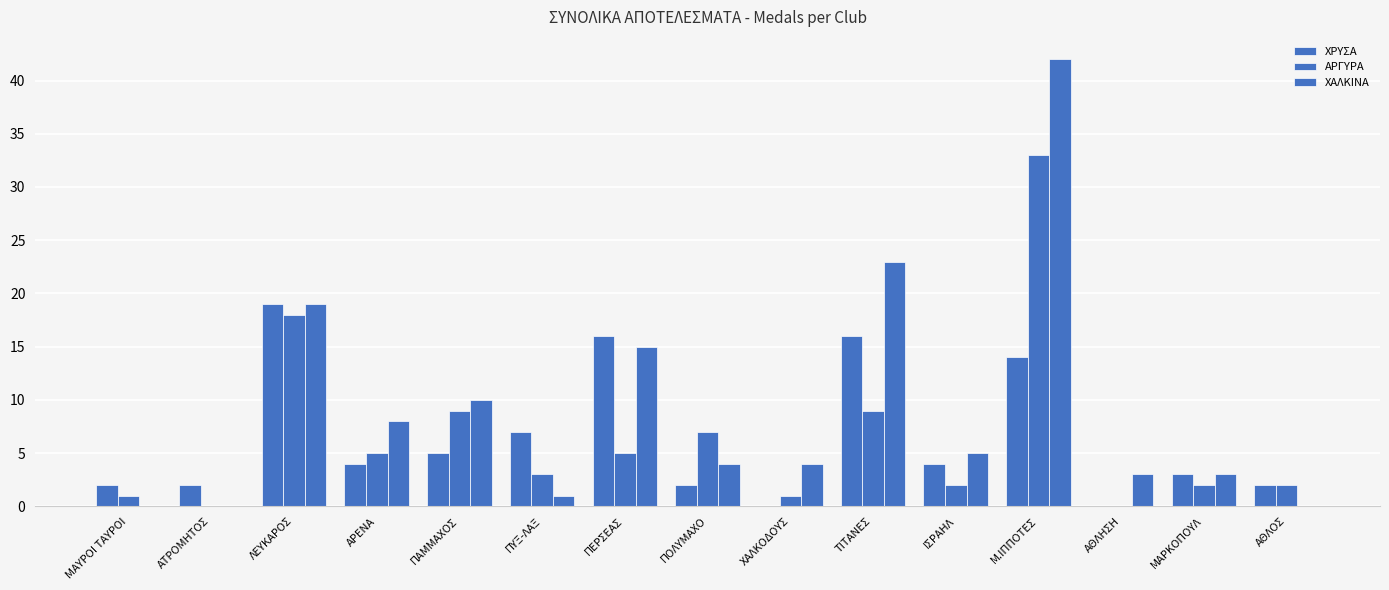

Which series has the largest total across all categories?

ΧΑΛΚΙΝΑ